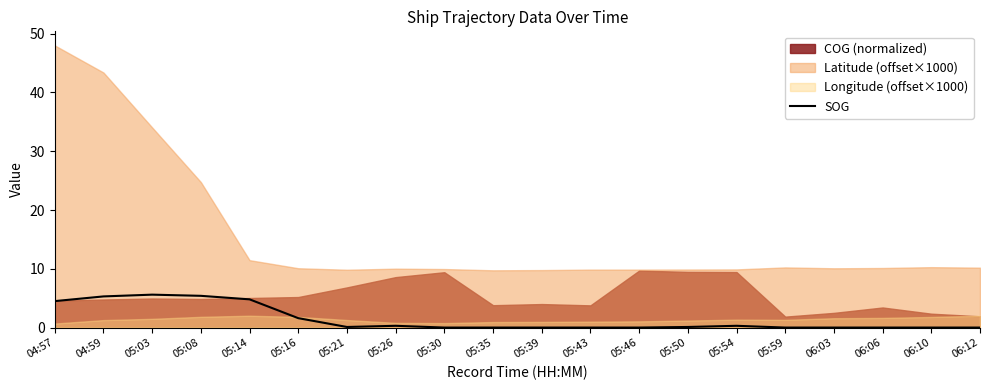

Count the number of categories in the chart.

20